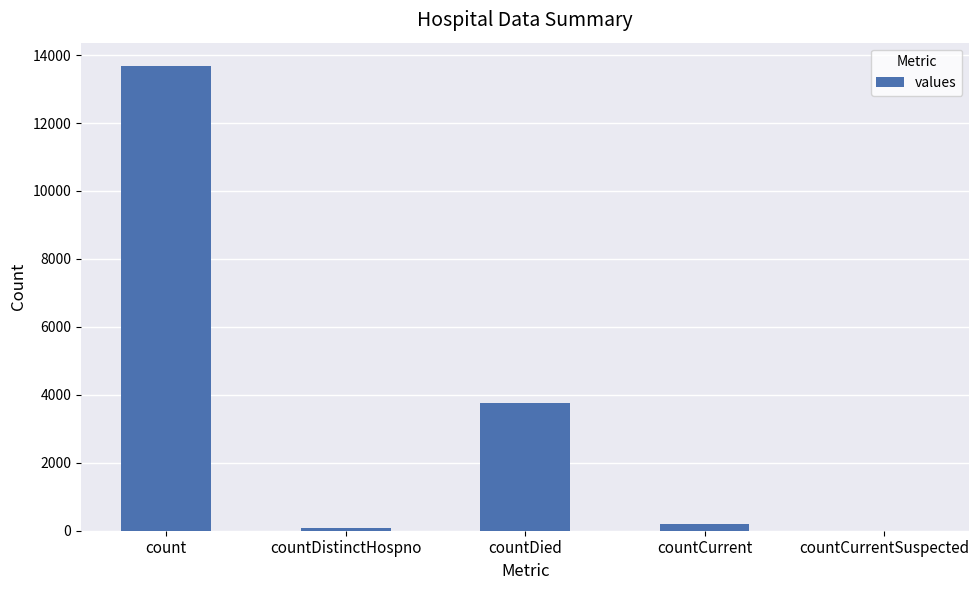

Where is the data nearest to the value 6841?

countDied